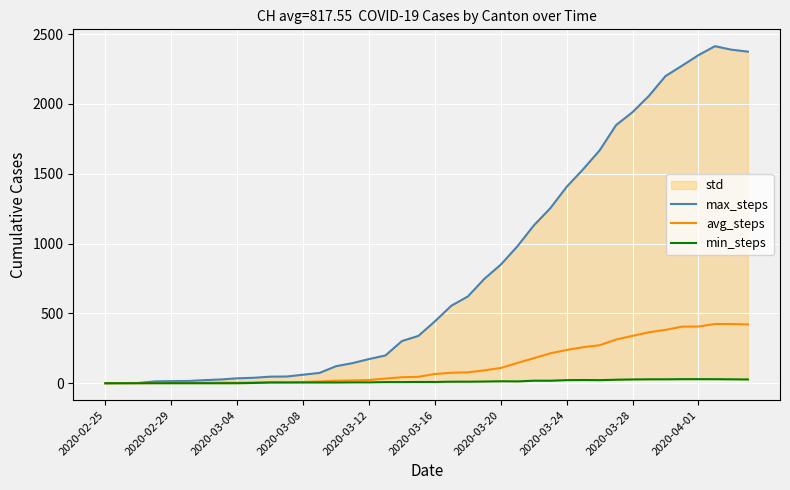

Count the number of categories in the chart.

40